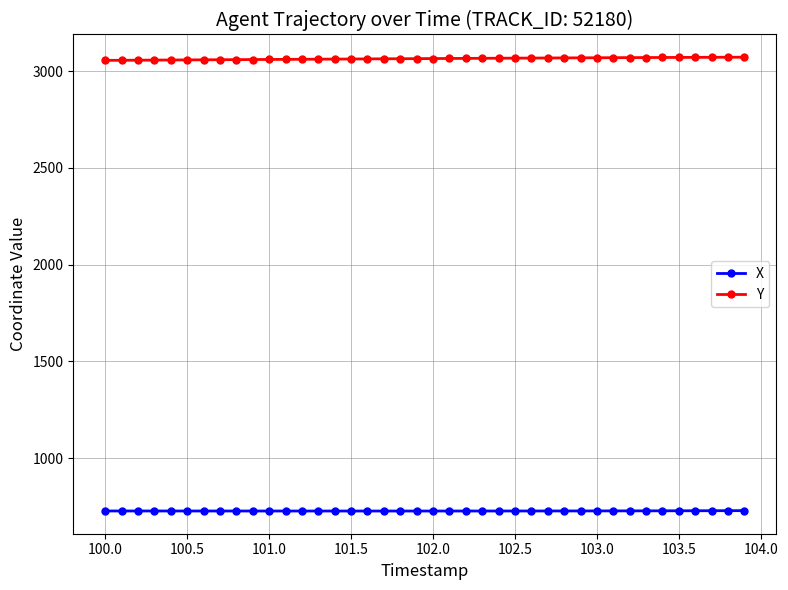

What is the difference between the second highest and second lowest values in the X series?

1.8